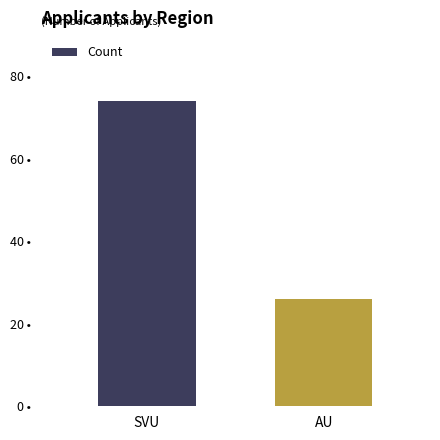

The value at SVU is 74. True or false?

True